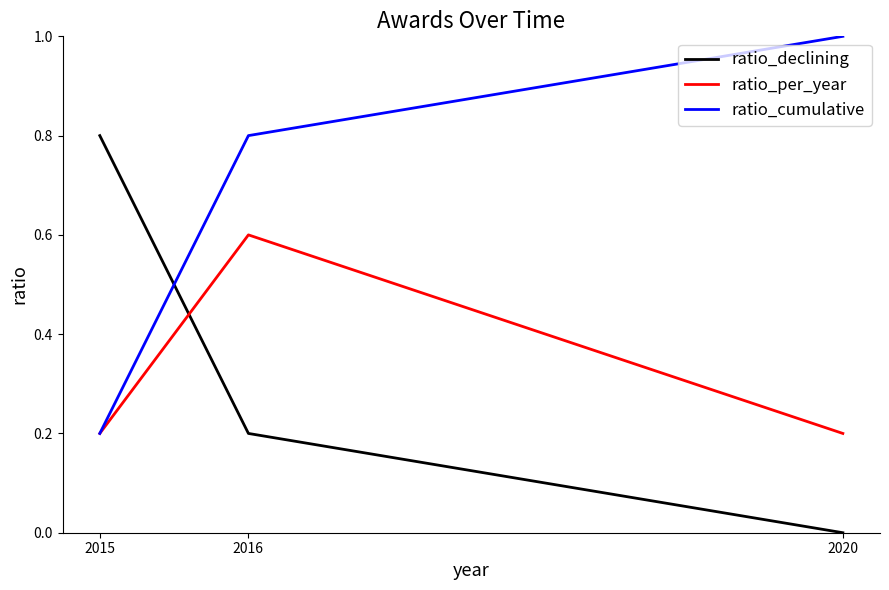

Rank the series by their maximum value, from lowest to highest.

ratio_per_year, ratio_declining, ratio_cumulative